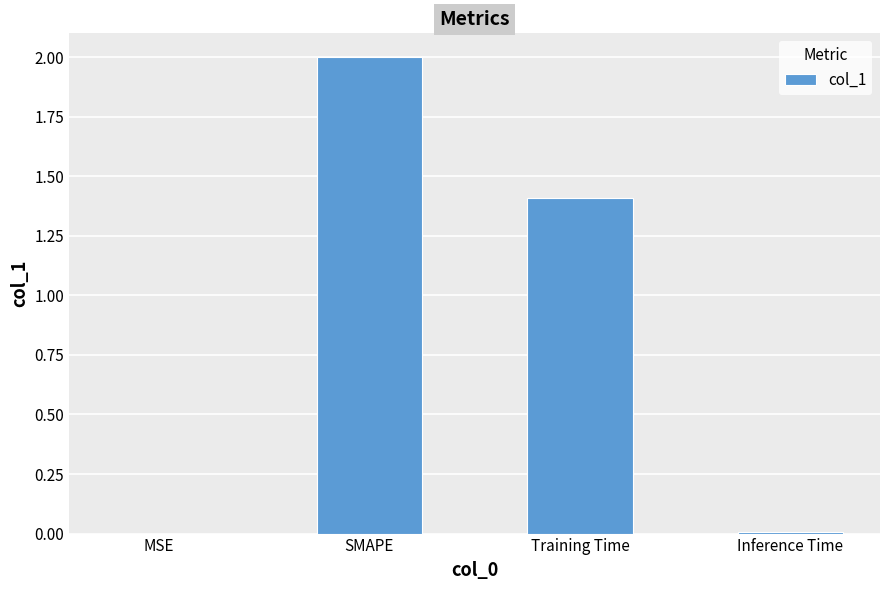

What is the maximum value shown in the chart?

2.0